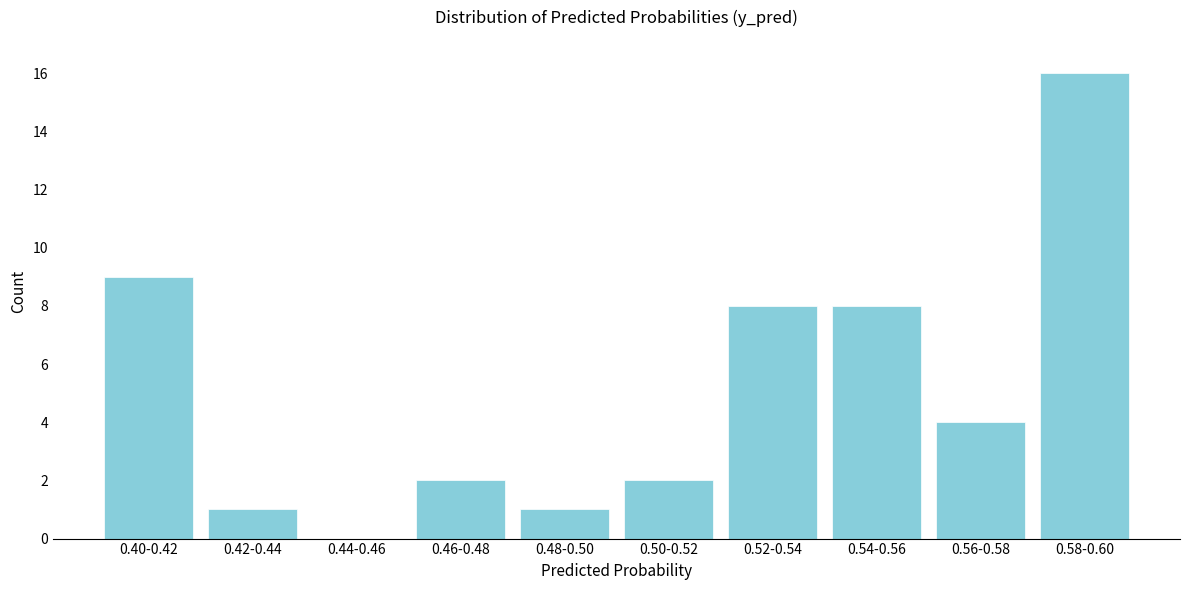

Reading left to right, transcribe all the data shown in this chart.

0.40-0.42=9	0.42-0.44=1	0.44-0.46=0	0.46-0.48=2	0.48-0.50=1	0.50-0.52=2	0.52-0.54=8	0.54-0.56=8	0.56-0.58=4	0.58-0.60=16